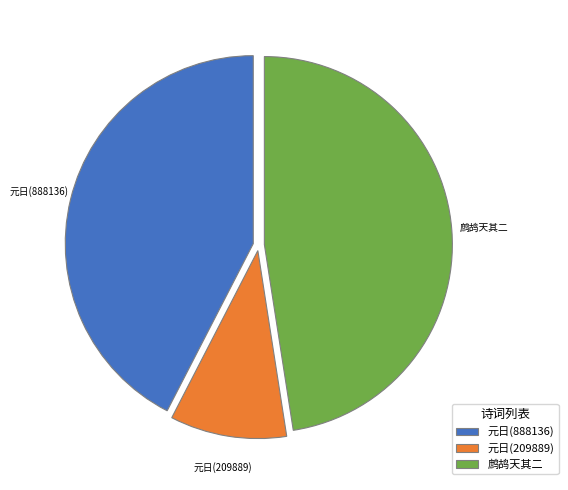

Is the sum of 元日(888136) and 鹧鸪天其二 greater than half?

Yes